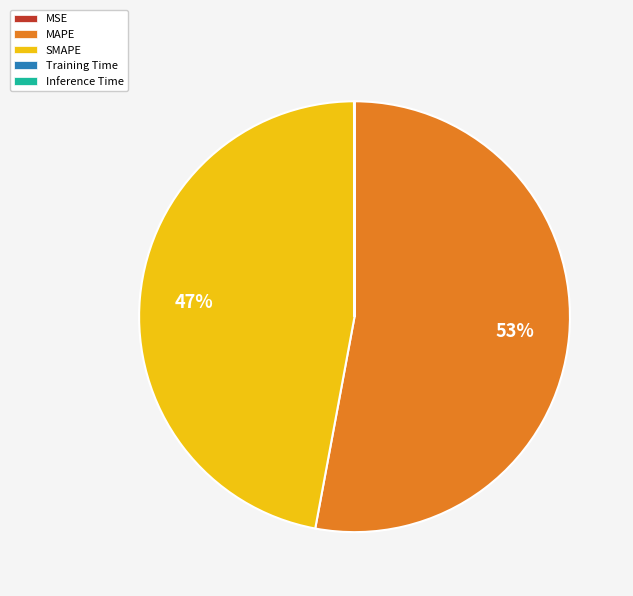

To the nearest percent, what percentage of the pie is MAPE?

53%